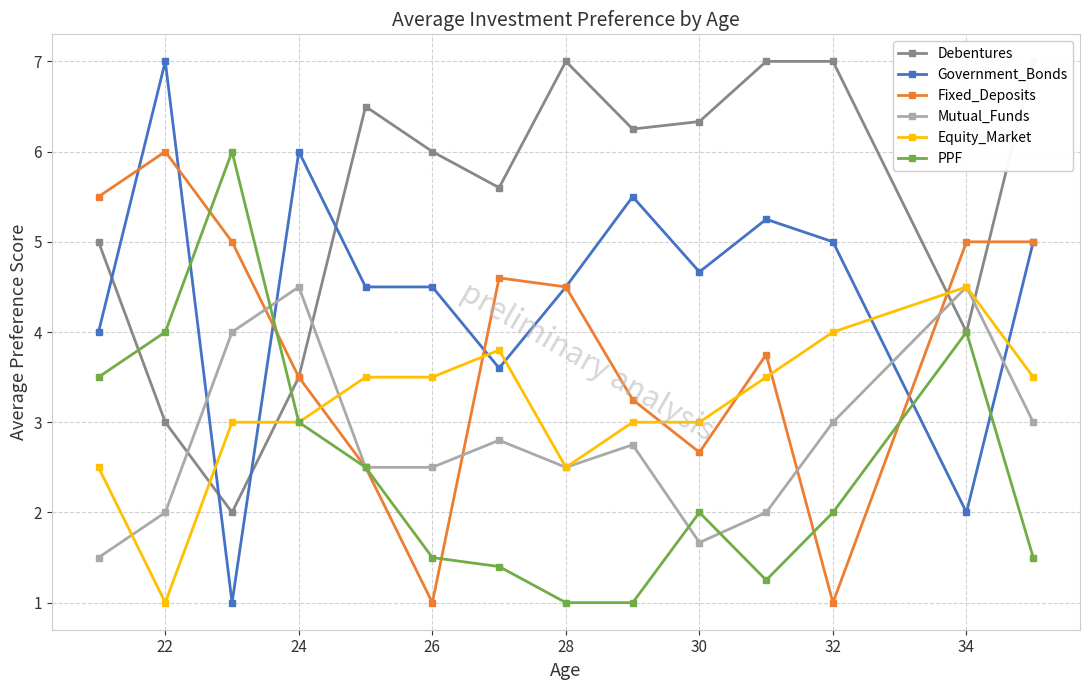

What is the value of the Fixed_Deposits point at the 14th from the left?

5.0